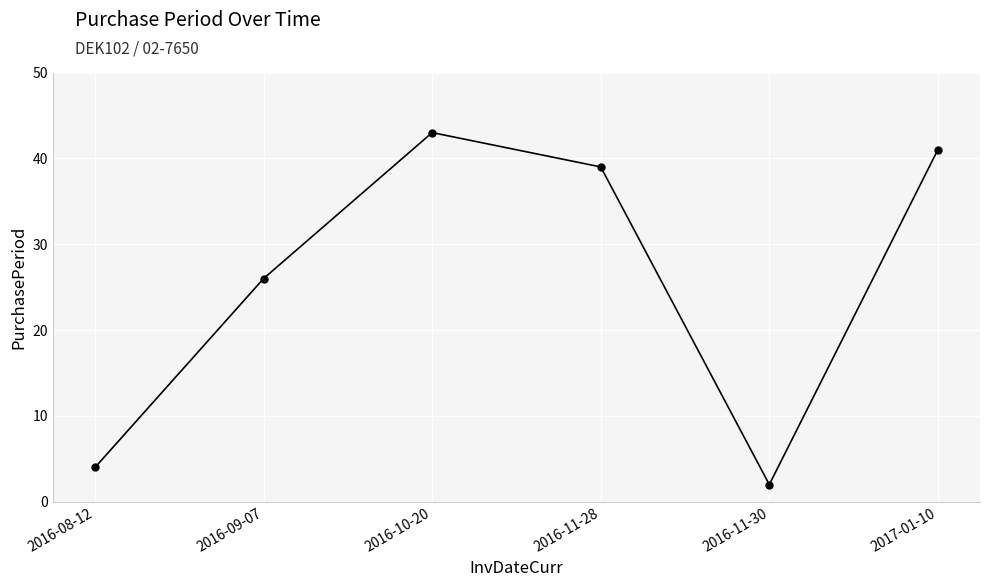

What is the label of the 6th point from the right?

2016-08-12